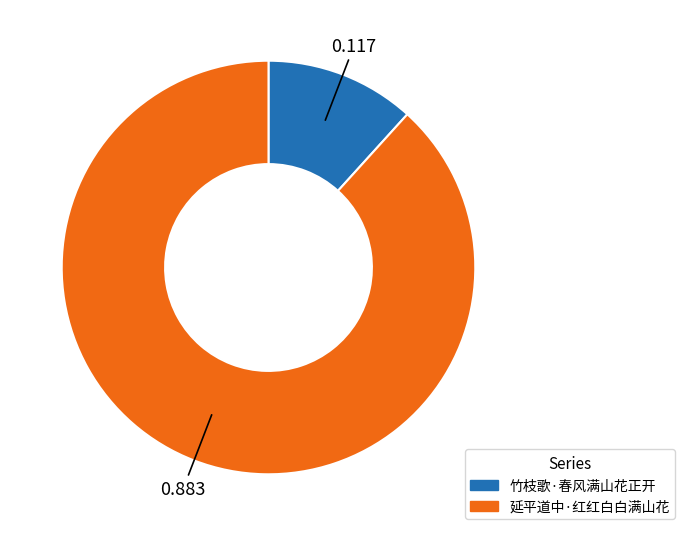

Does any single category account for the majority?

Yes